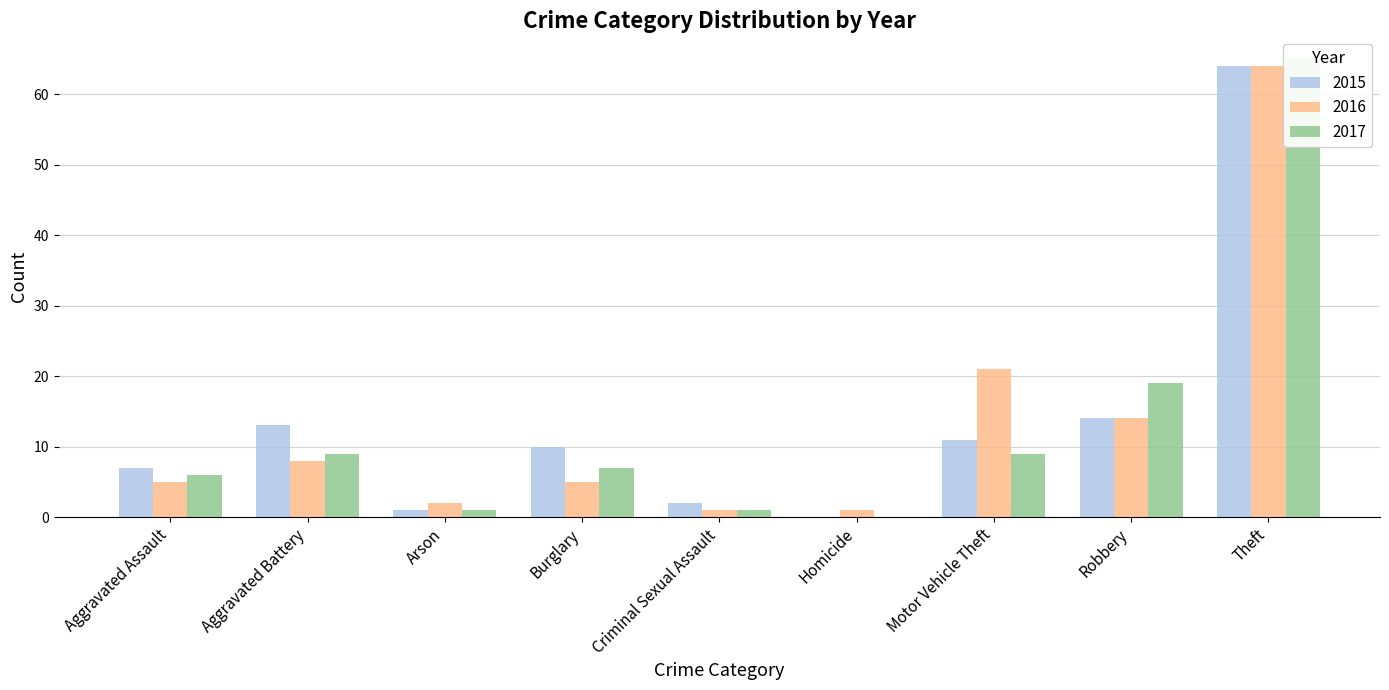

Which series has the largest range (max minus min)?

2017